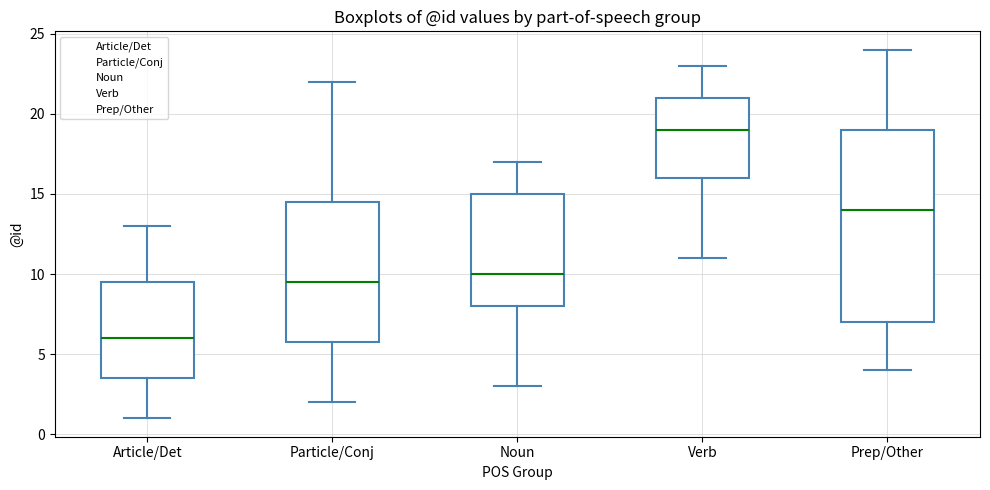

Reading left to right, transcribe this box plot: for each box, give where its median line is, the range the box spans, and where its two whiskers end, as read against the y-axis. The values are not printed on the chart, so give them approximately, as read against the axis.

Article/Det: median 6.0, box 3.5 to 9.5, whiskers 1.0 to 13.0
Particle/Conj: median 9.5, box 6.0 to 14.5, whiskers 2.0 to 22.0
Noun: median 10.0, box 8.0 to 15.0, whiskers 3.0 to 17.0
Verb: median 19.0, box 16.0 to 21.0, whiskers 11.0 to 23.0
Prep/Other: median 14.0, box 7.0 to 19.0, whiskers 4.0 to 24.0